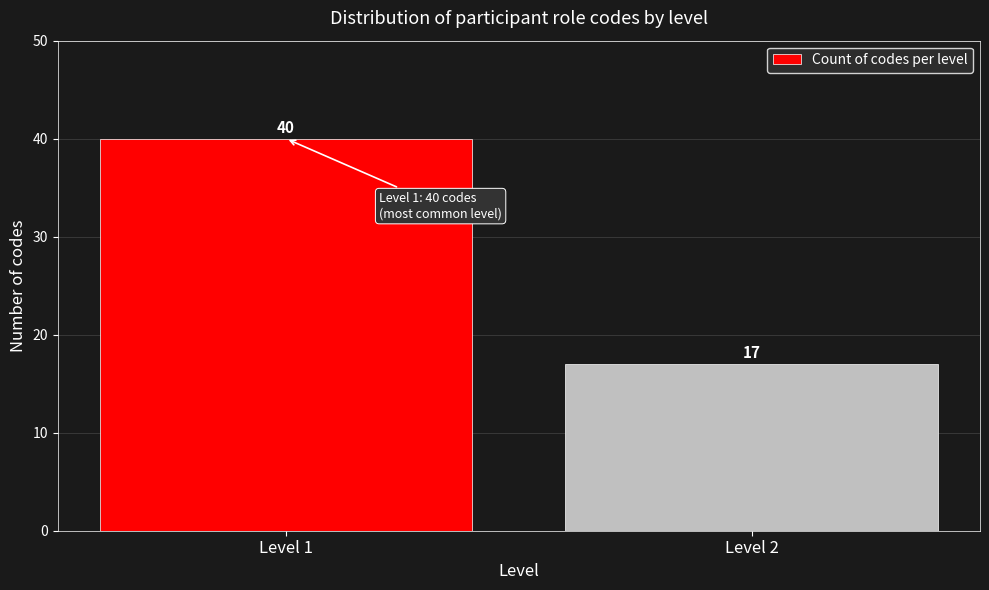

Reading left to right, list all the values displayed in this chart.

Level 1=40	Level 2=17